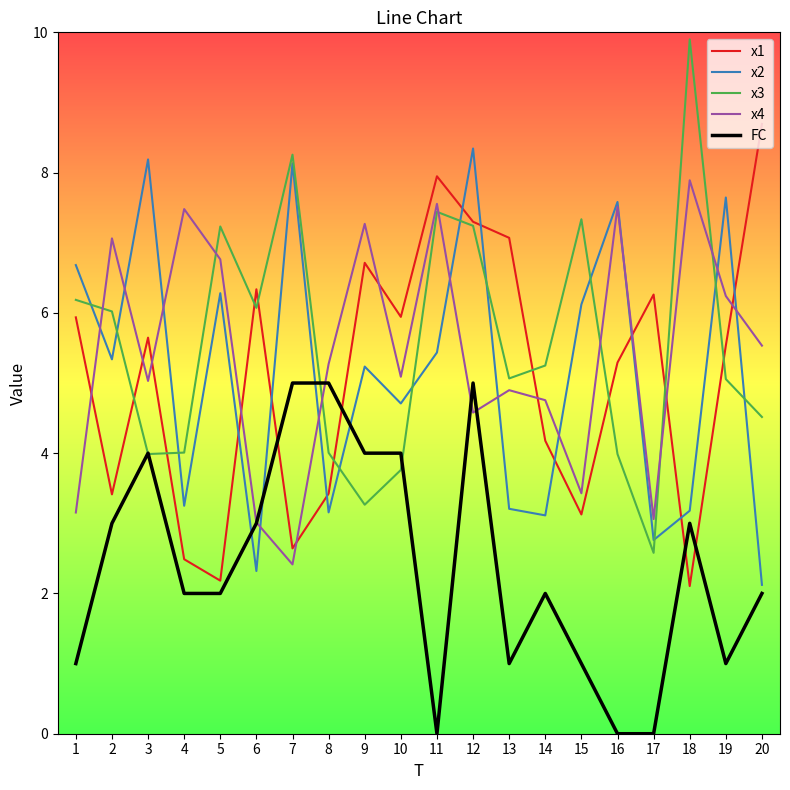

Where do x4 and x3 first cross each other?

1 and 2